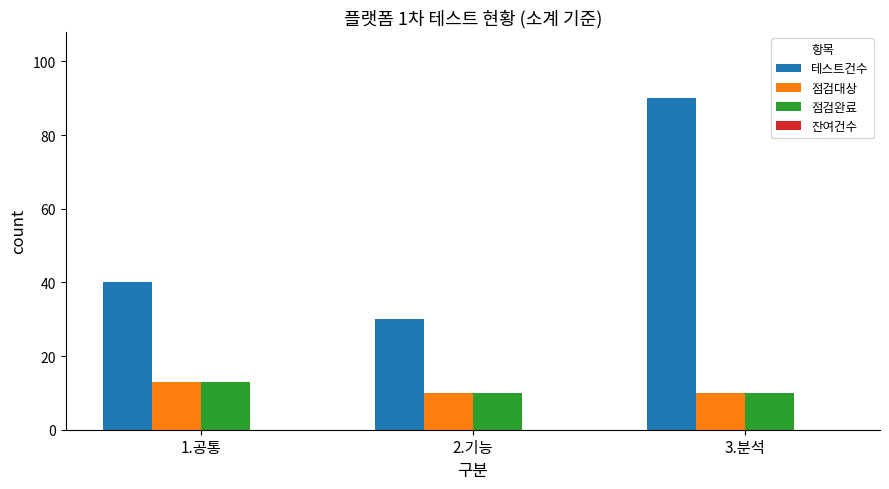

Read the 점검대상 value at 3.분석.

10